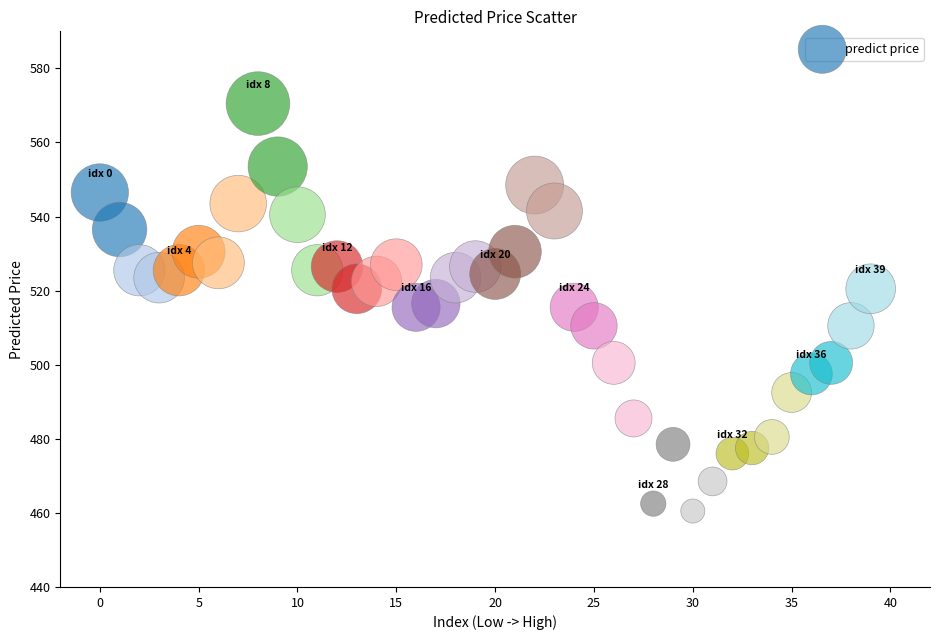

What is the range of Y values (max minus min)?

110.0